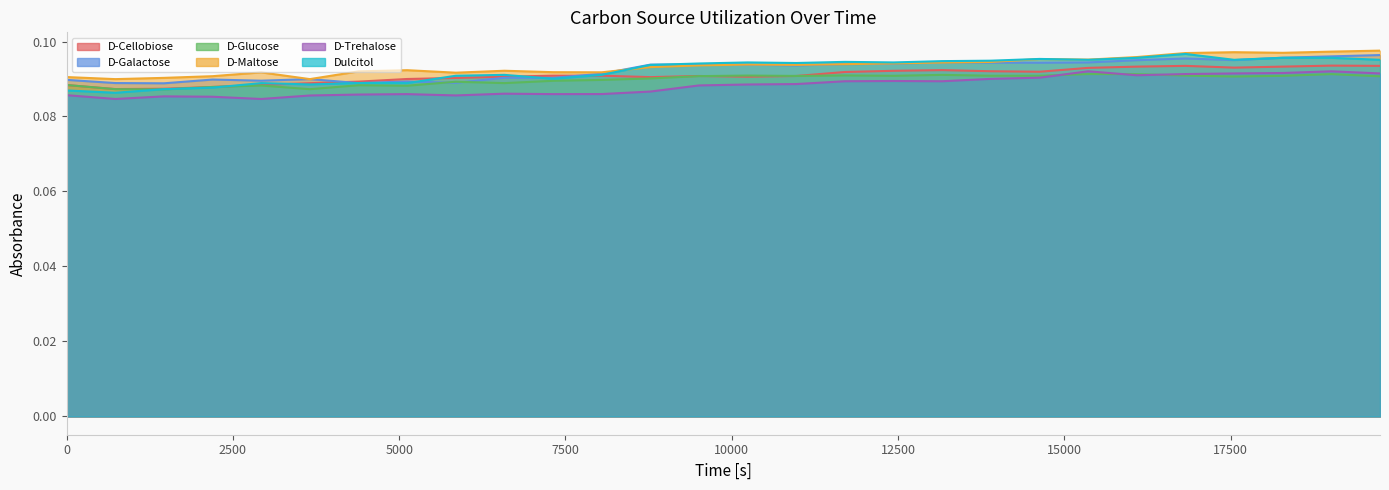

The D-Cellobiose series shows 0.0 at 6582.6. True or false?

False